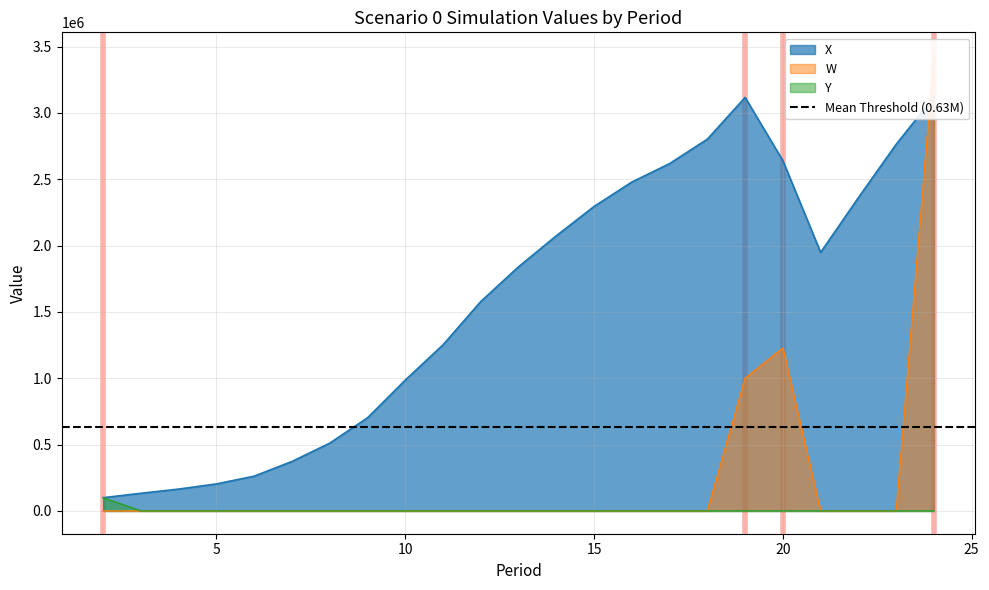

What is the sum of all X values?

36321800.4